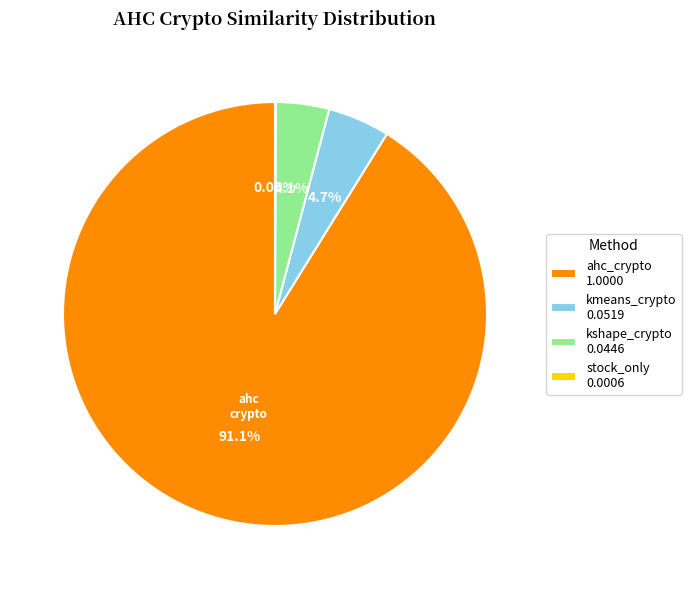

Which slice represents more than half of the pie?

ahc_crypto 1.0000